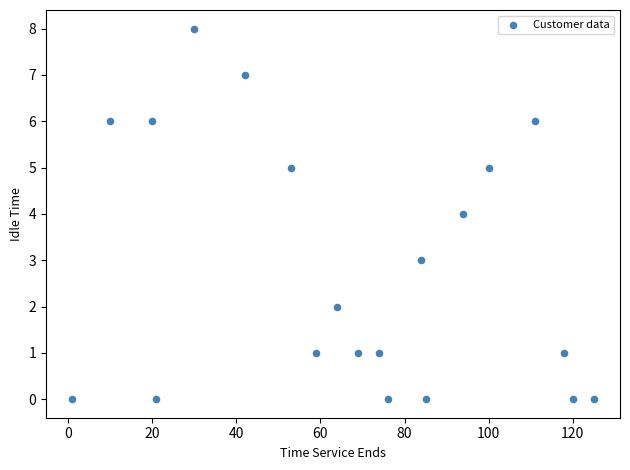

What is the range of Y values (max minus min)?

8